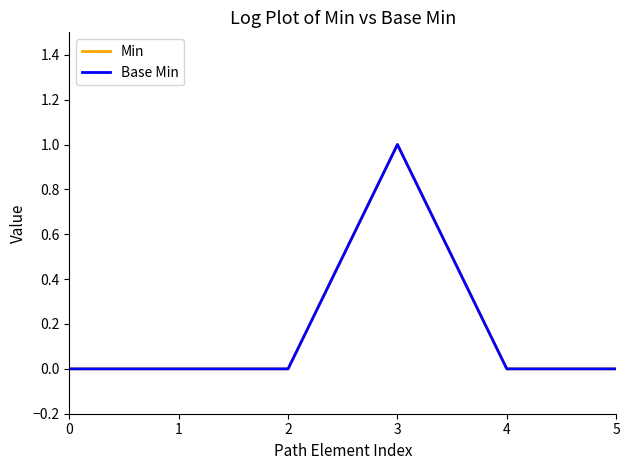

Is this an area chart (filled region under the line)?

No